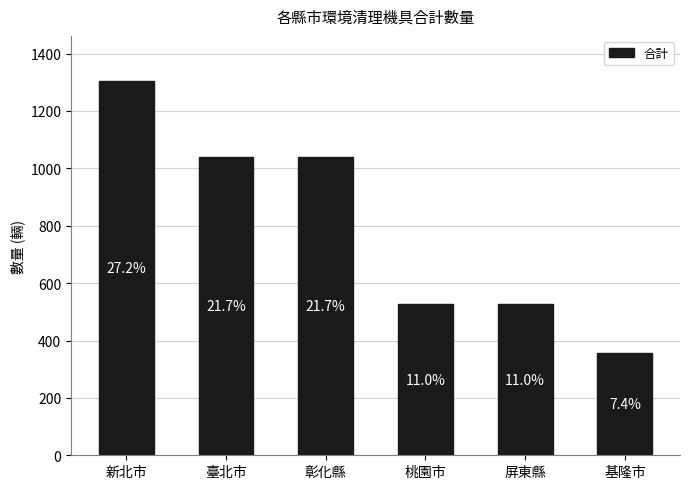

Approximately how many times larger is the value at 彰化縣 compared to 臺北市?

1.0